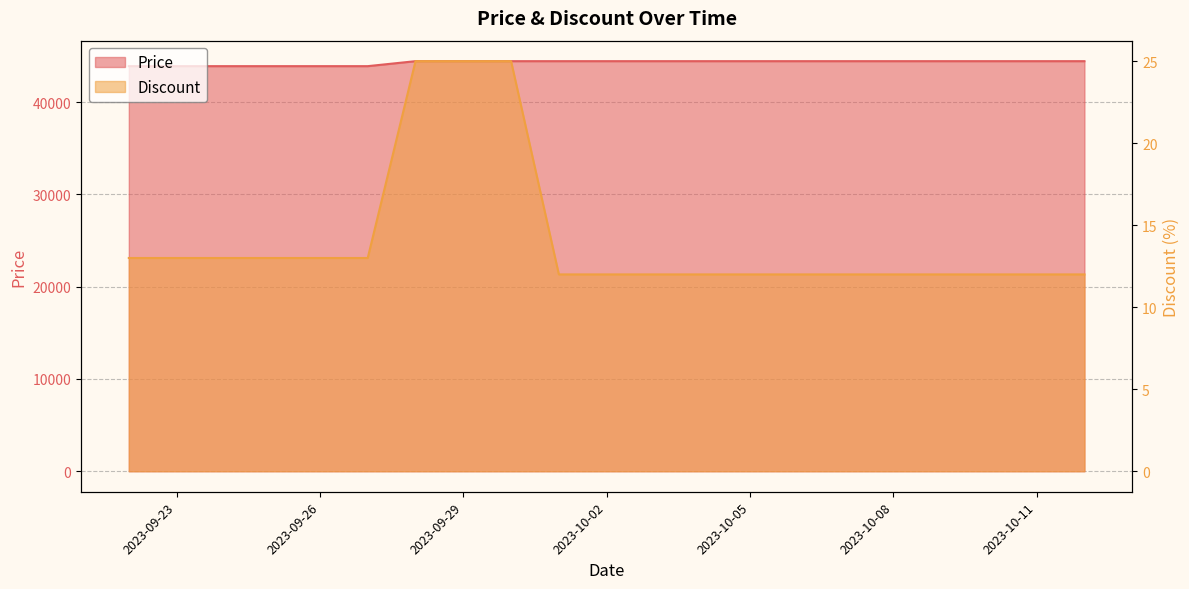

The value of Discount at 2023-09-22 is 17. True or false?

False